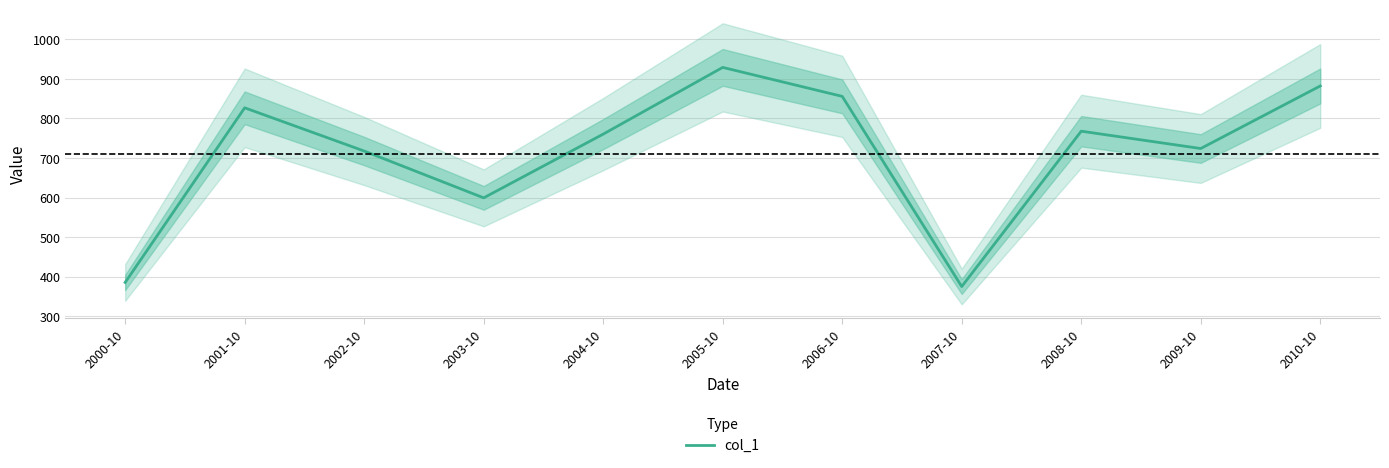

How many distinct data groups are displayed?

1